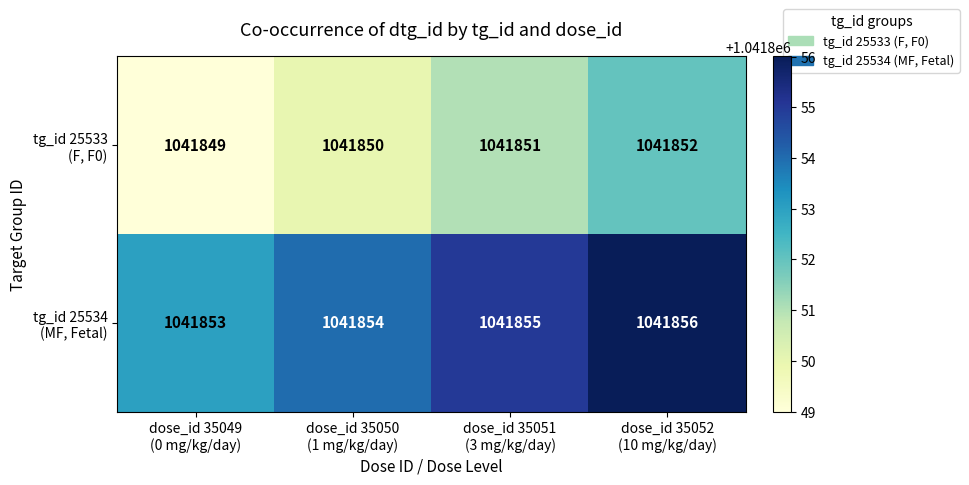

At how many categories does at least one series exceed 1041849?

4